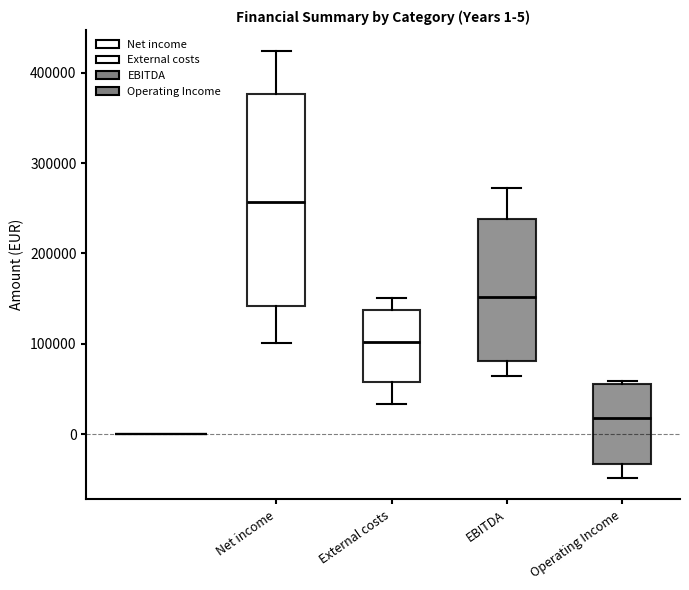

Which box's median line is the highest?

Net income